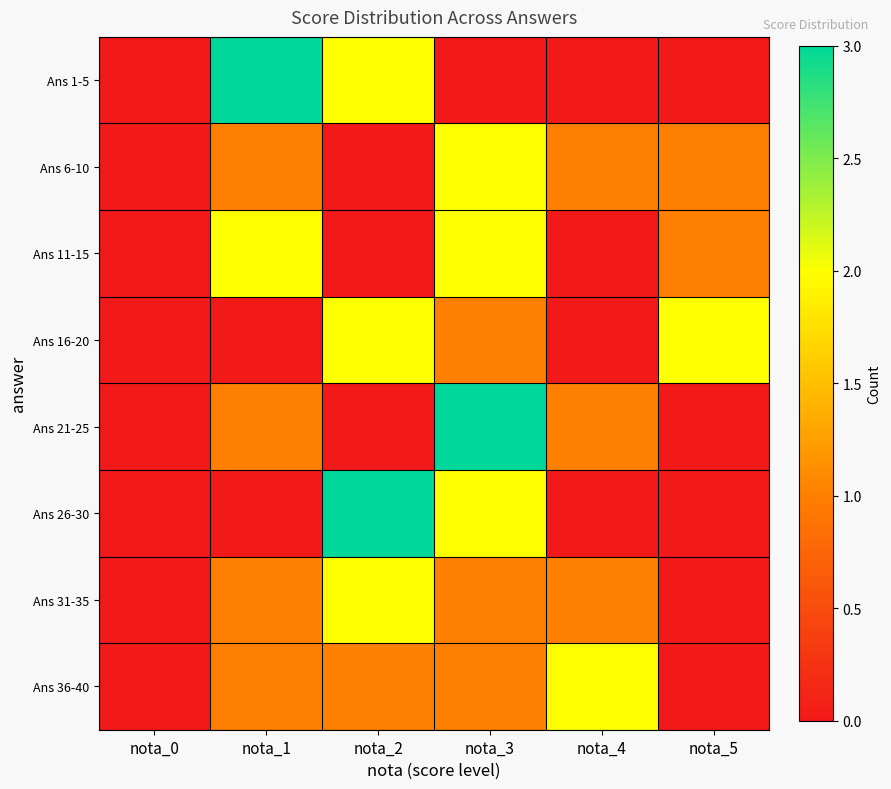

How many categories are shown in the chart?

6